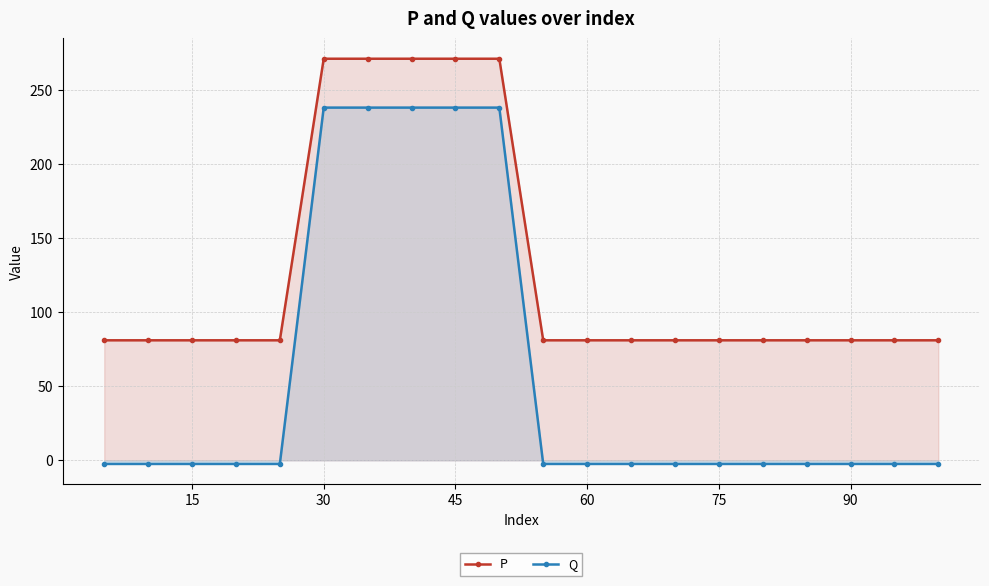

Does the chart display data point markers on the line(s)?

Yes